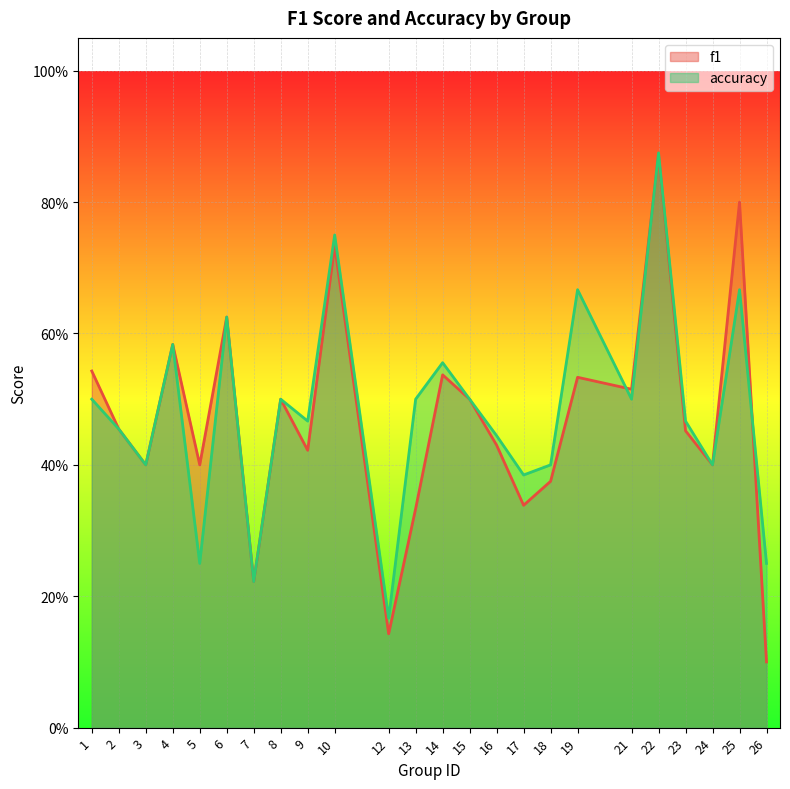

Between 2 and 6, which is larger?

6